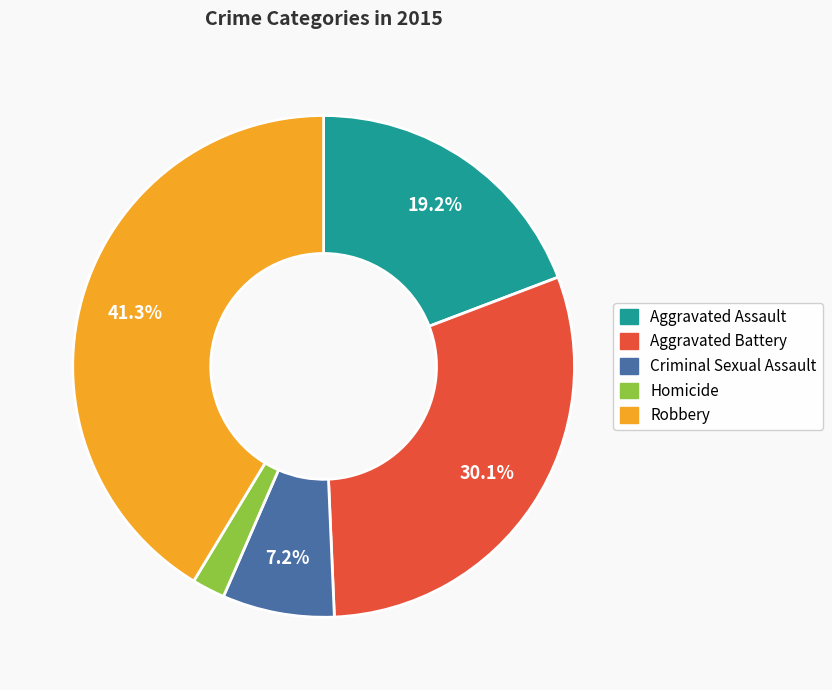

Is it true that Aggravated Battery is 30% of the pie?

True